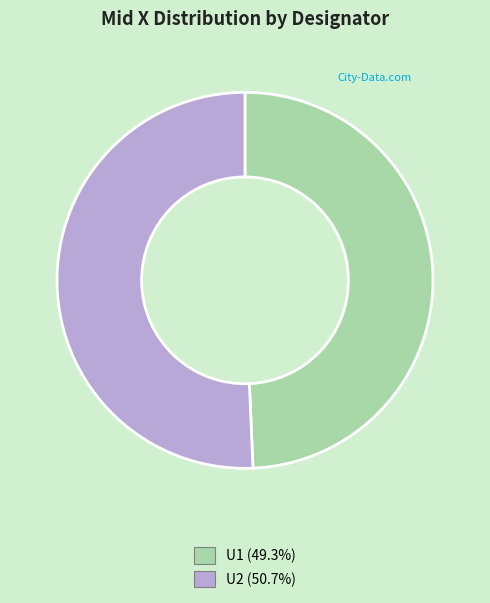

Rank the categories by value from lowest to highest.

U1, U2